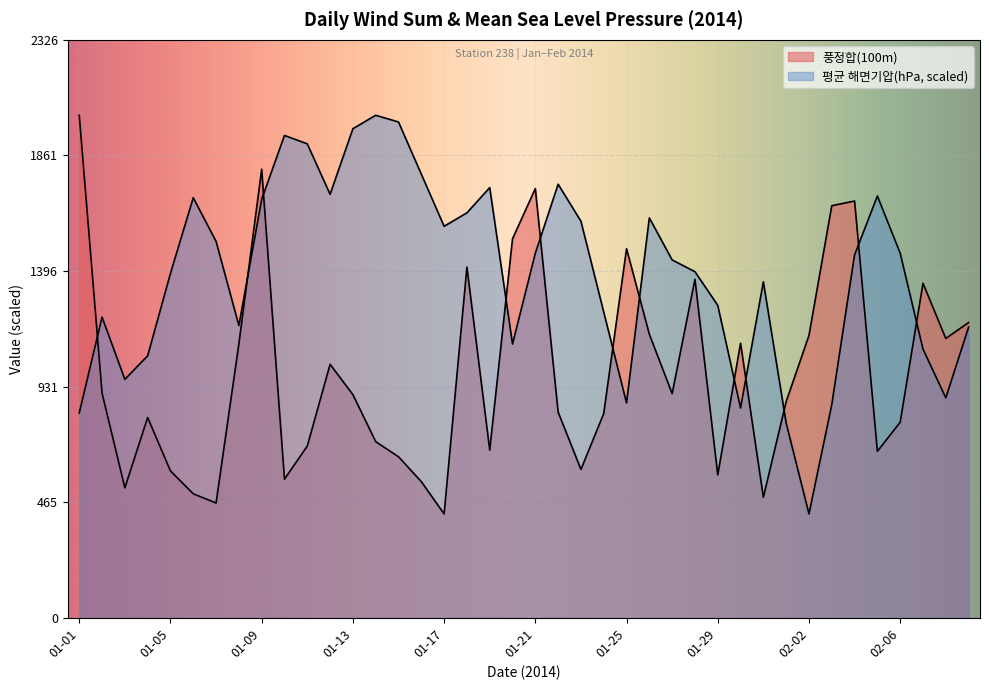

Reading right to left, what are all the values shown in this chart?

평균 해면기압(hPa): 02-09=1170.2	02-08=886.0	02-07=1082.3	02-06=1468.0	02-05=1698.1	02-04=1461.3	02-03=858.9	02-02=419.0	02-01=784.5	01-31=1353.0	01-30=845.4	01-29=1258.2	01-28=1393.6	01-27=1441.0	01-26=1610.2	01-25=865.7	01-24=1231.2	01-23=1596.6	01-22=1745.5	01-21=1468.0	01-20=1102.6	01-19=1732.0	01-18=1630.5	01-17=1576.3	01-16=1786.1	01-15=1995.9	01-14=2023.0	01-13=1968.9	01-12=1704.9	01-11=1907.9	01-10=1941.8	01-09=1684.6	01-08=1177.0	01-07=1515.4	01-06=1691.4	01-05=1386.8	01-04=1055.2	01-03=960.4	01-02=1210.8	01-01=825.1
풍정합(100m): 02-09=1189.0	02-08=1125.0	02-07=1347.0	02-06=788.0	02-05=671.0	02-04=1678.0	02-03=1659.0	02-02=1137.0	02-01=871.0	01-31=486.0	01-30=1106.0	01-29=576.0	01-28=1363.0	01-27=903.0	01-26=1142.0	01-25=1486.0	01-24=823.0	01-23=598.0	01-22=829.0	01-21=1728.0	01-20=1526.0	01-19=676.0	01-18=1412.0	01-17=419.0	01-16=549.0	01-15=649.0	01-14=710.0	01-13=899.0	01-12=1021.0	01-11=692.0	01-10=559.0	01-09=1806.0	01-08=1103.0	01-07=463.0	01-06=500.0	01-05=592.0	01-04=807.0	01-03=524.0	01-02=905.0	01-01=2023.0